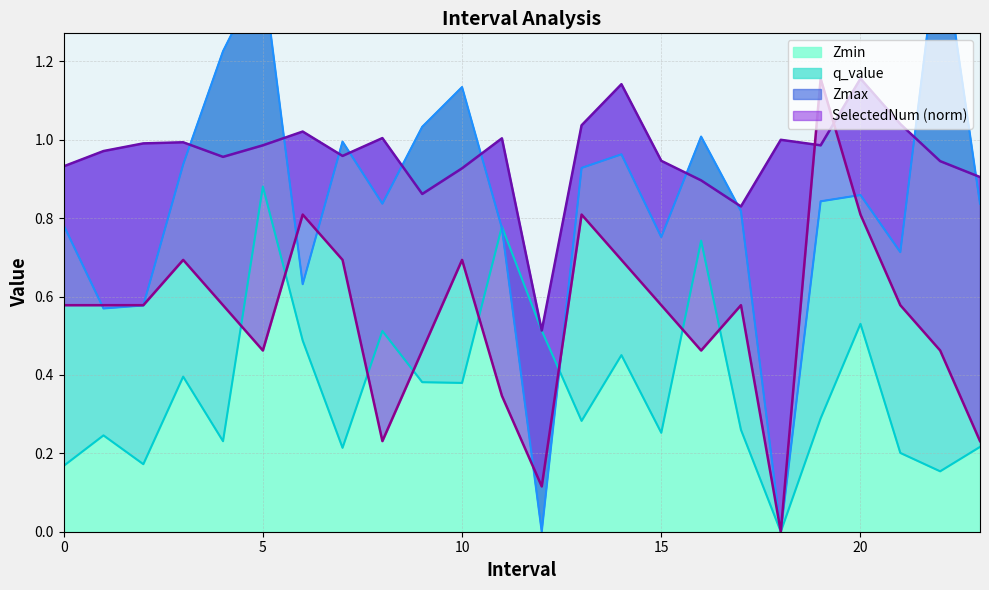

In Zmin, how many points are higher than both neighbors (excluding endpoints)?

8